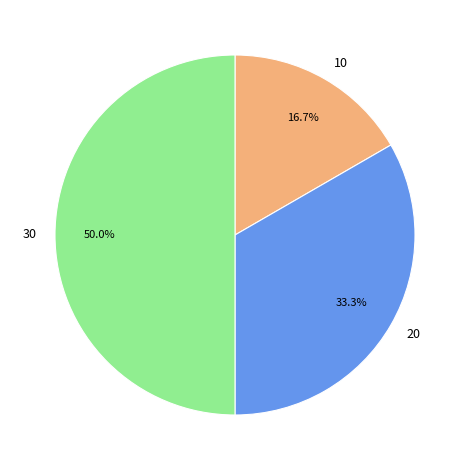

How many slices are in this pie chart?

3